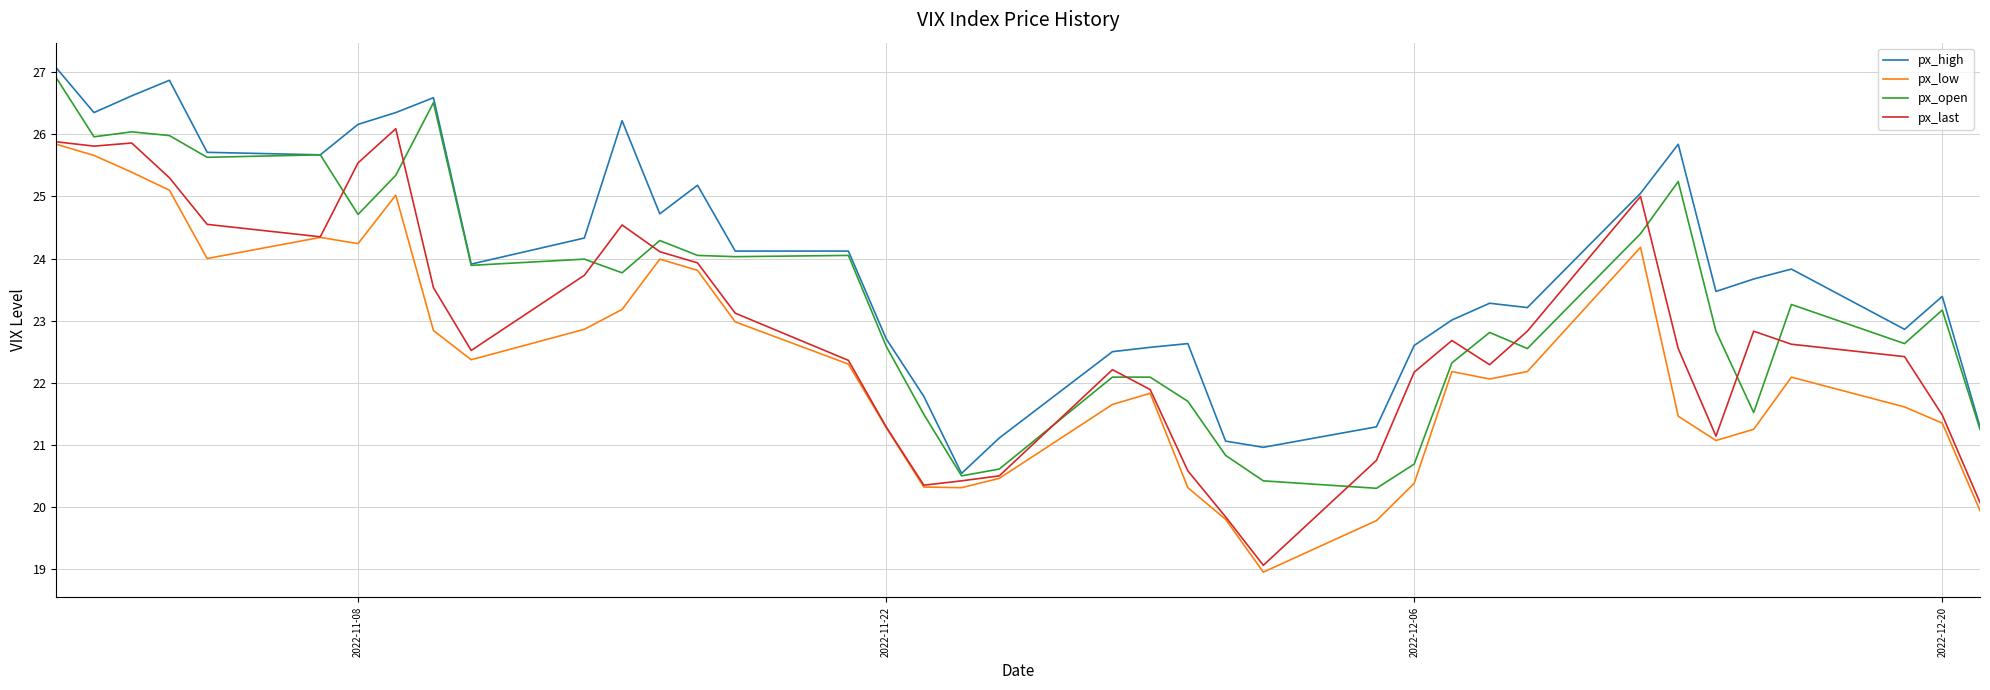

At how many categories does at least one series exceed 26?

8